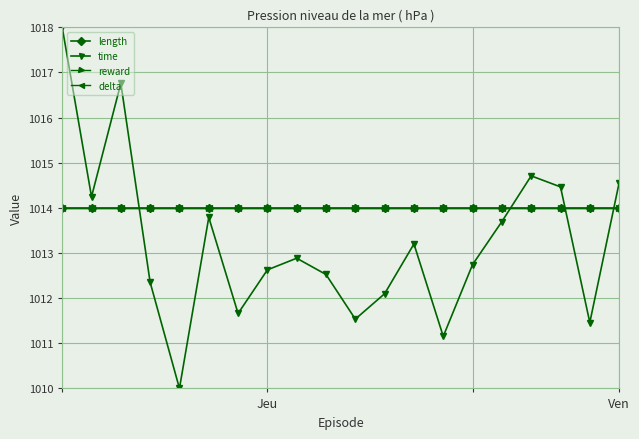

At which label is length closest to 1014?

Jeu